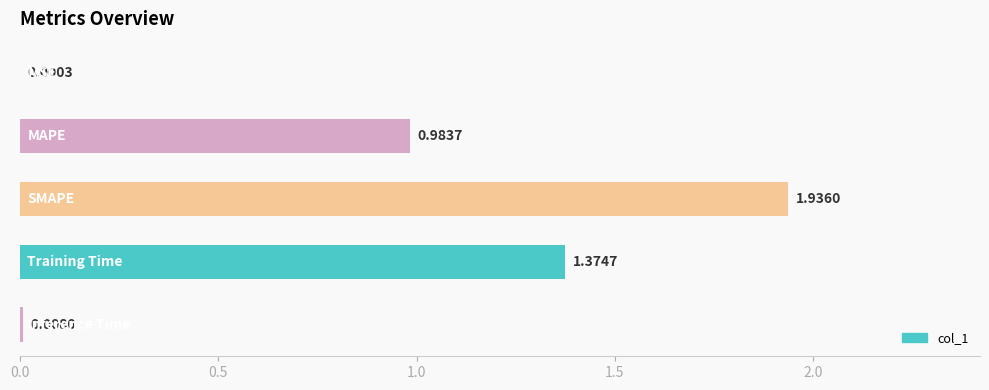

How many distinct data groups are displayed?

1